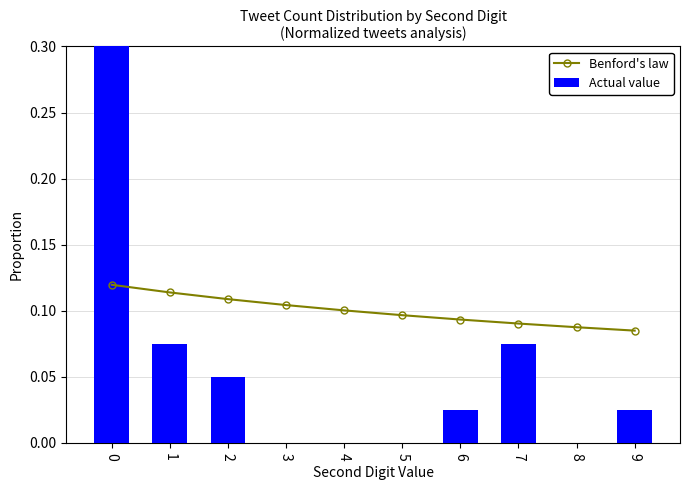

Which series has the largest total across all categories?

Actual value